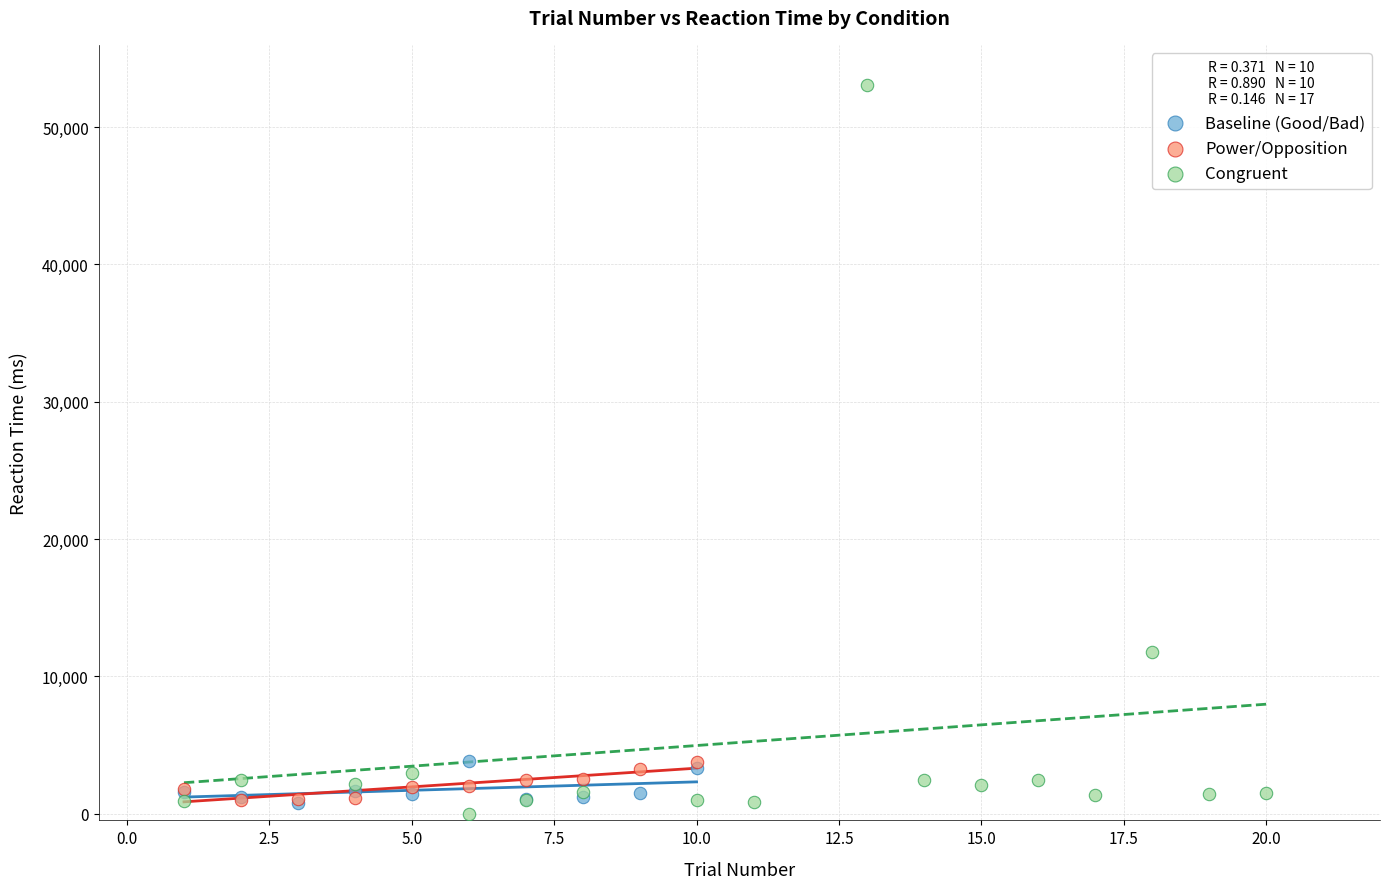

Which series has the widest spread of Y values?

Congruent